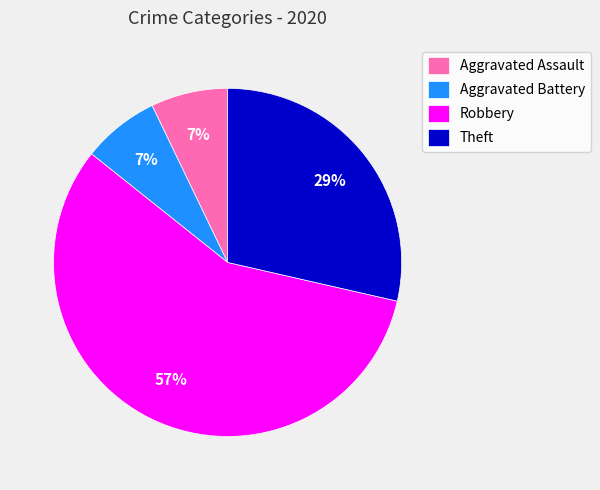

To the nearest percent, what is the combined percentage of Theft and Robbery?

86%